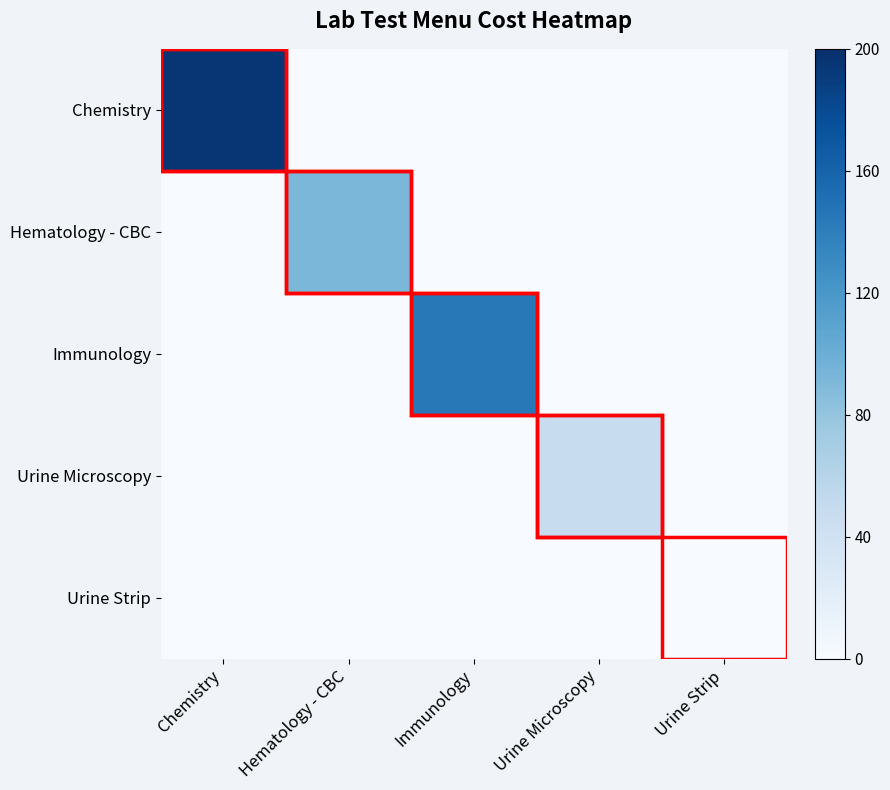

Reading left to right, extract all data points from this chart.

Chemistry: Chemistry=194.8	Hematology - CBC=0.0	Immunology=0.0	Urine Microscopy=0.0	Urine Strip=0.0
Hematology - CBC: Chemistry=0.0	Hematology - CBC=91.6	Immunology=0.0	Urine Microscopy=0.0	Urine Strip=0.0
Immunology: Chemistry=0.0	Hematology - CBC=0.0	Immunology=144.0	Urine Microscopy=0.0	Urine Strip=0.0
Urine Microscopy: Chemistry=0.0	Hematology - CBC=0.0	Immunology=0.0	Urine Microscopy=47.0	Urine Strip=0.0
Urine Strip: Chemistry=0.0	Hematology - CBC=0.0	Immunology=0.0	Urine Microscopy=0.0	Urine Strip=0.0